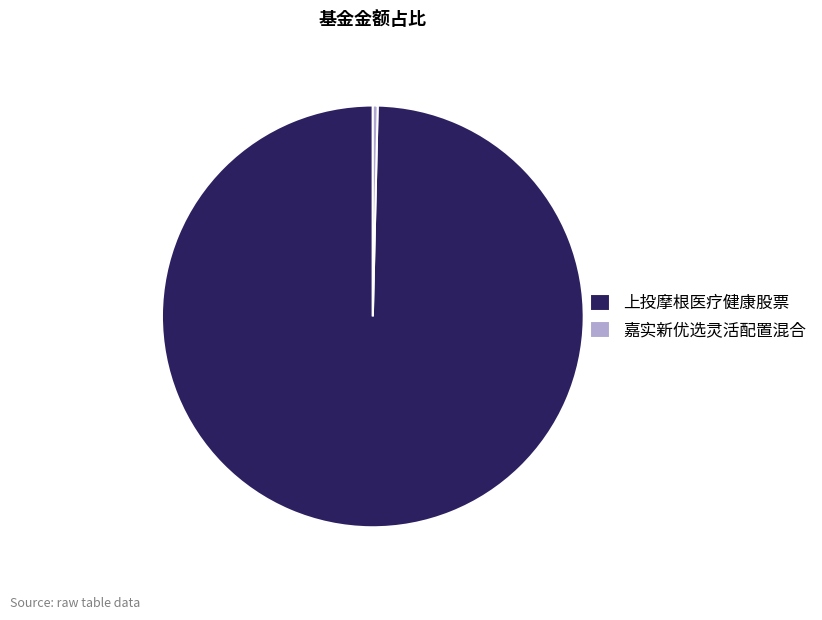

Rank the categories by value from lowest to highest.

嘉实新优选灵活配置混合, 上投摩根医疗健康股票